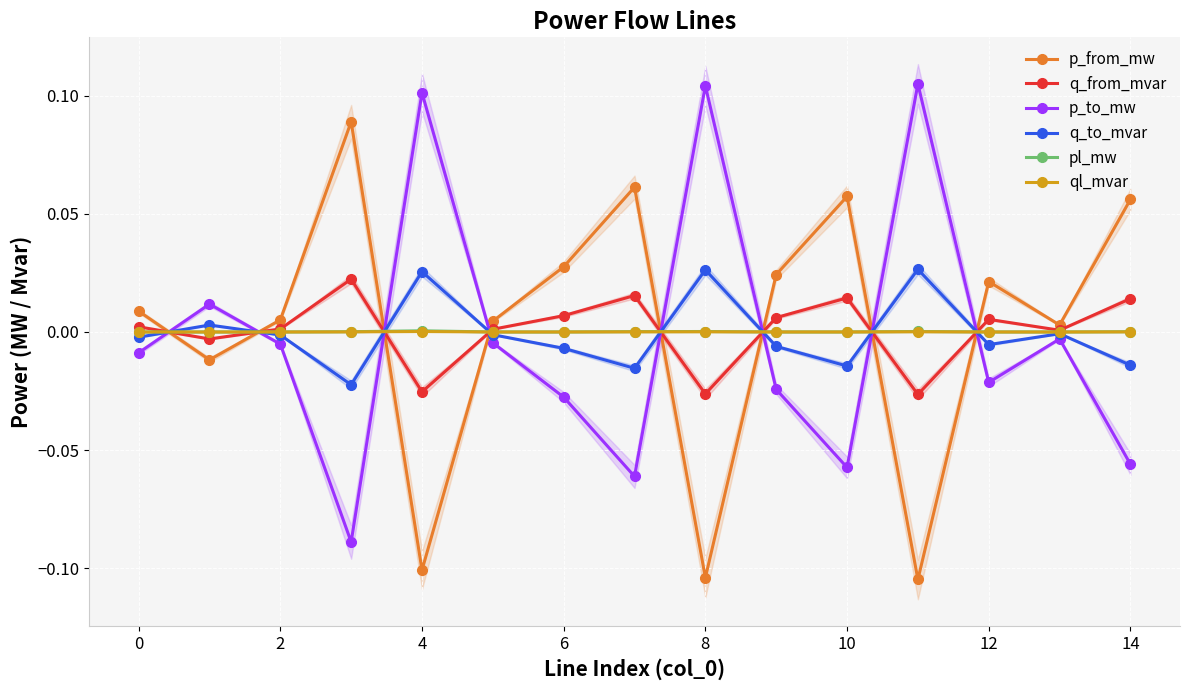

The pl_mw series shows 0.0 at 12. True or false?

True